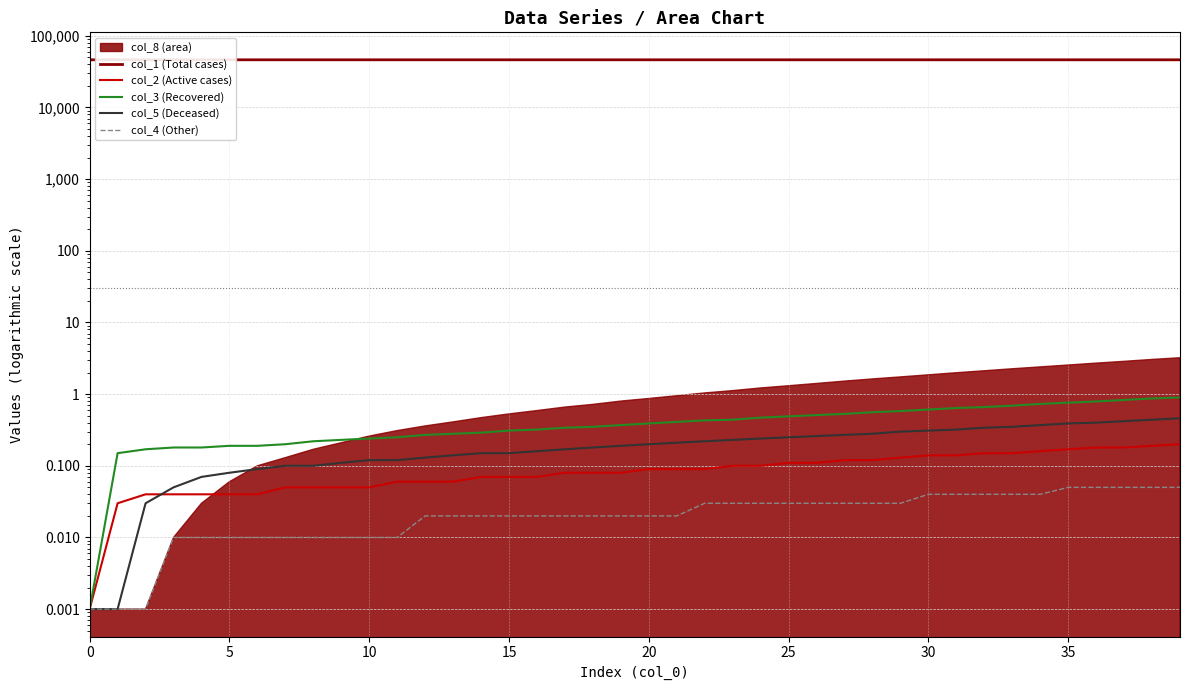

Reading left to right, what are all the values shown in this chart?

col_1 (Total cases): 46302.0	46301.8	46301.8	46301.7	46301.7	46301.6	46301.6	46301.5	46301.4	46301.4	46301.3	46301.2	46301.2	46301.1	46301.0	46300.9	46300.8	46300.7	46300.6	46300.5	46300.4	46300.3	46300.2	46300.1	46299.9	46299.8	46299.7	46299.5	46299.3	46299.2	46299.0	46298.8	46298.7	46298.5	46298.3	46298.1	46297.8	46297.6	46297.4	46297.1
col_2 (Active cases): 0.0	0.0	0.0	0.0	0.0	0.0	0.0	0.1	0.1	0.1	0.1	0.1	0.1	0.1	0.1	0.1	0.1	0.1	0.1	0.1	0.1	0.1	0.1	0.1	0.1	0.1	0.1	0.1	0.1	0.1	0.1	0.1	0.1	0.1	0.2	0.2	0.2	0.2	0.2	0.2
col_3 (Recovered): 0.0	0.1	0.2	0.2	0.2	0.2	0.2	0.2	0.2	0.2	0.2	0.2	0.3	0.3	0.3	0.3	0.3	0.3	0.3	0.4	0.4	0.4	0.4	0.4	0.5	0.5	0.5	0.5	0.6	0.6	0.6	0.6	0.7	0.7	0.7	0.8	0.8	0.8	0.9	0.9
col_5 (Deceased): 0.0	0.0	0.0	0.1	0.1	0.1	0.1	0.1	0.1	0.1	0.1	0.1	0.1	0.1	0.1	0.1	0.2	0.2	0.2	0.2	0.2	0.2	0.2	0.2	0.2	0.2	0.3	0.3	0.3	0.3	0.3	0.3	0.3	0.3	0.4	0.4	0.4	0.4	0.4	0.5
col_4 (Other): 0.0	0.0	0.0	0.0	0.0	0.0	0.0	0.0	0.0	0.0	0.0	0.0	0.0	0.0	0.0	0.0	0.0	0.0	0.0	0.0	0.0	0.0	0.0	0.0	0.0	0.0	0.0	0.0	0.0	0.0	0.0	0.0	0.0	0.0	0.0	0.1	0.1	0.1	0.1	0.1